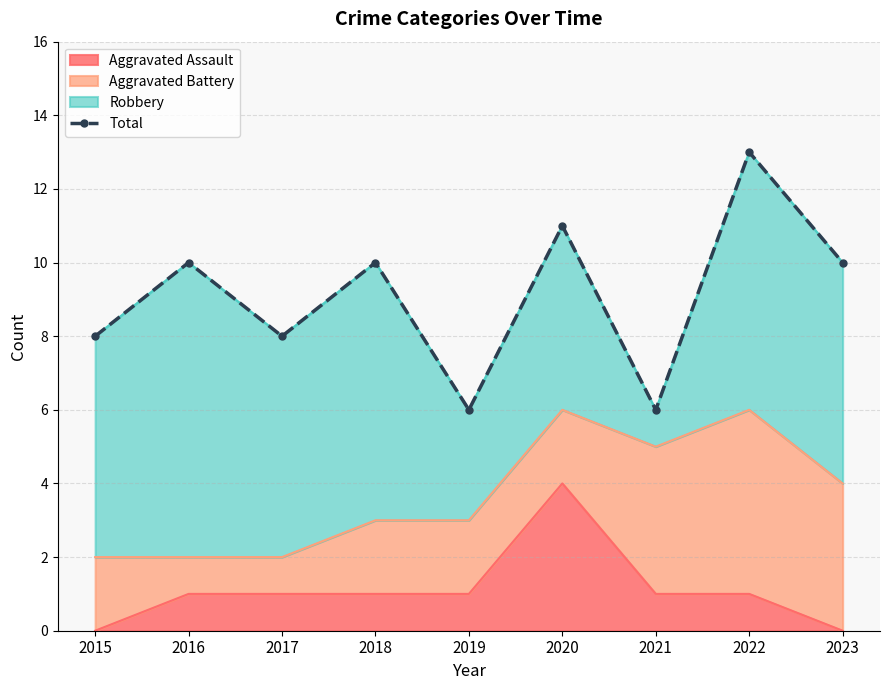

What is the difference between the second highest and minimum values?

5